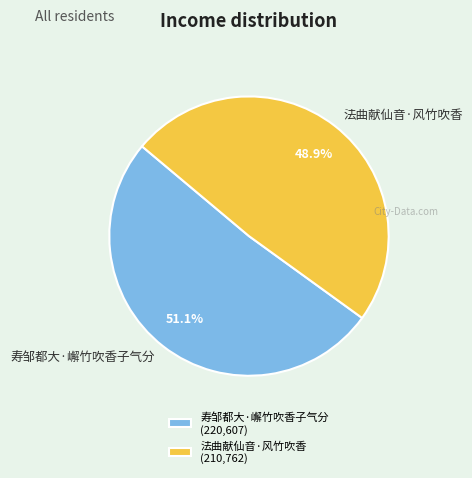

Which slice represents more than half of the pie?

寿邹都大·嶰竹吹香子气分